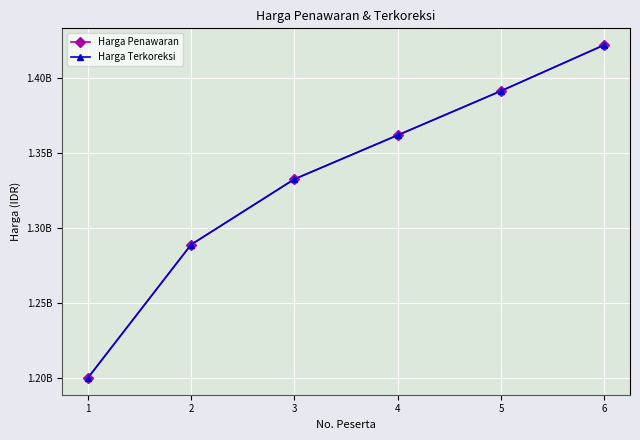

What is the average value of the Harga Penawaran series?

1332859750